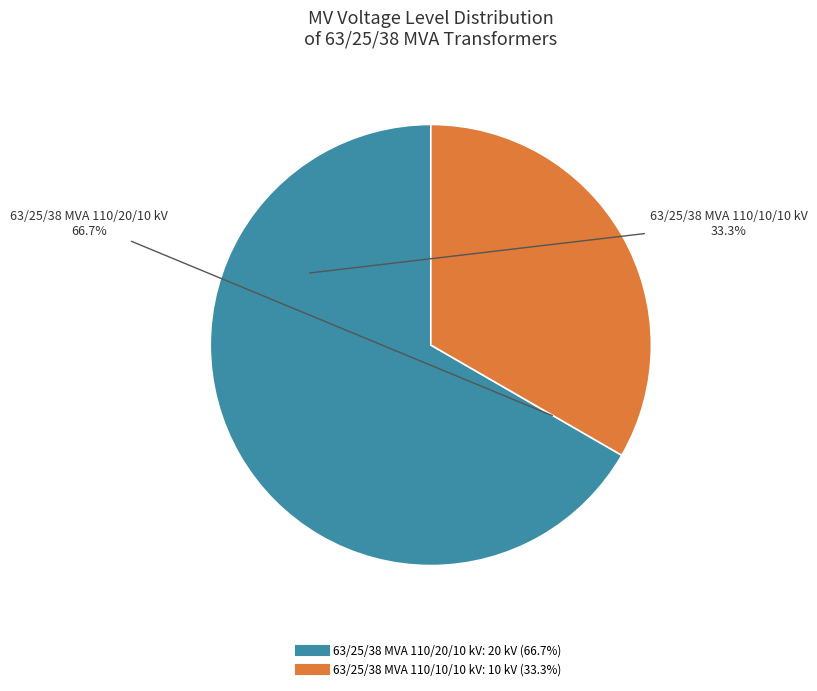

What percentage is the 63/25/38 MVA 110/10/10 kV slice, to the nearest percent?

33%